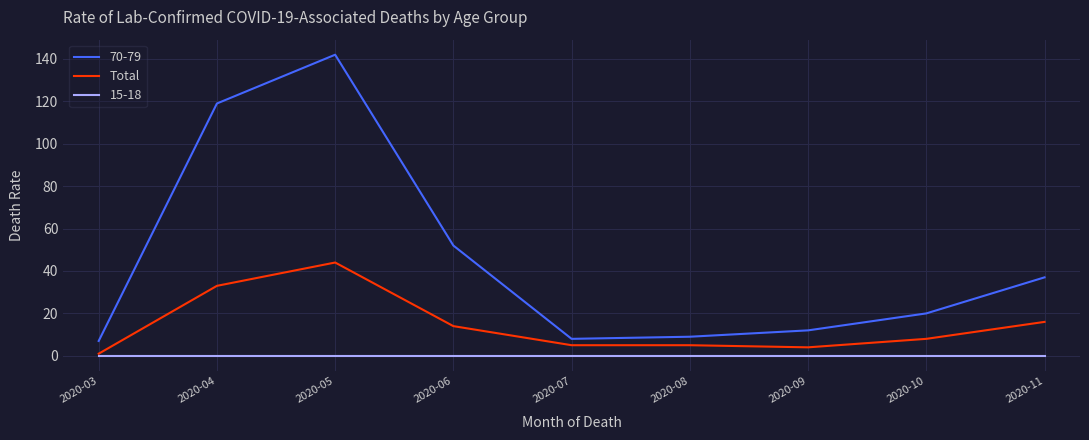

Which category has the highest value in the 70-79 series?

2020-05